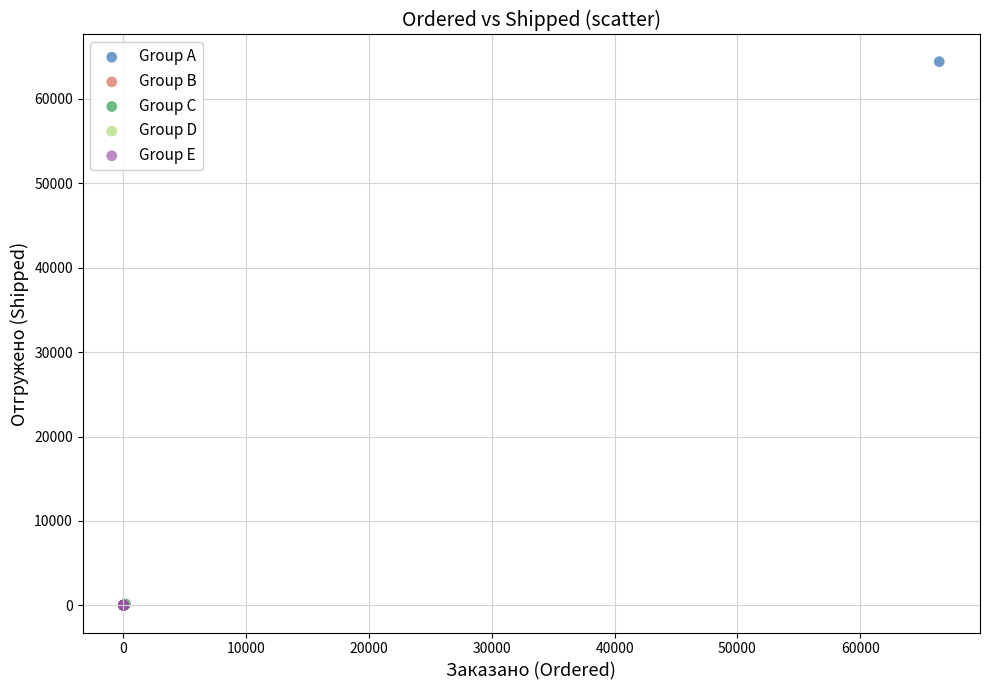

Which series reaches the maximum Y coordinate?

Group A